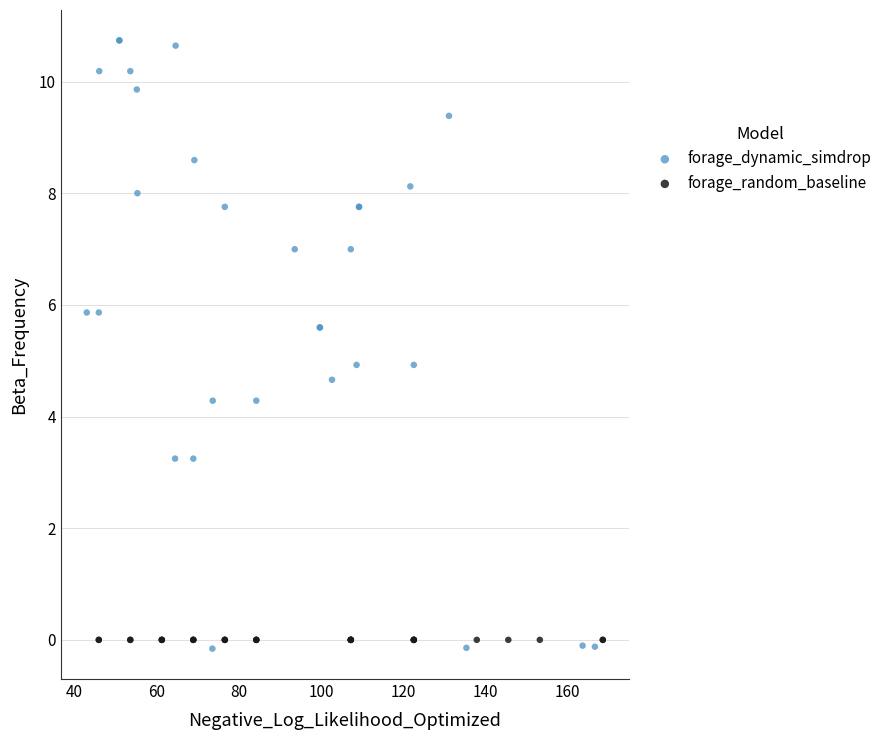

Which series contains the lowest Y value?

forage_dynamic_simdrop